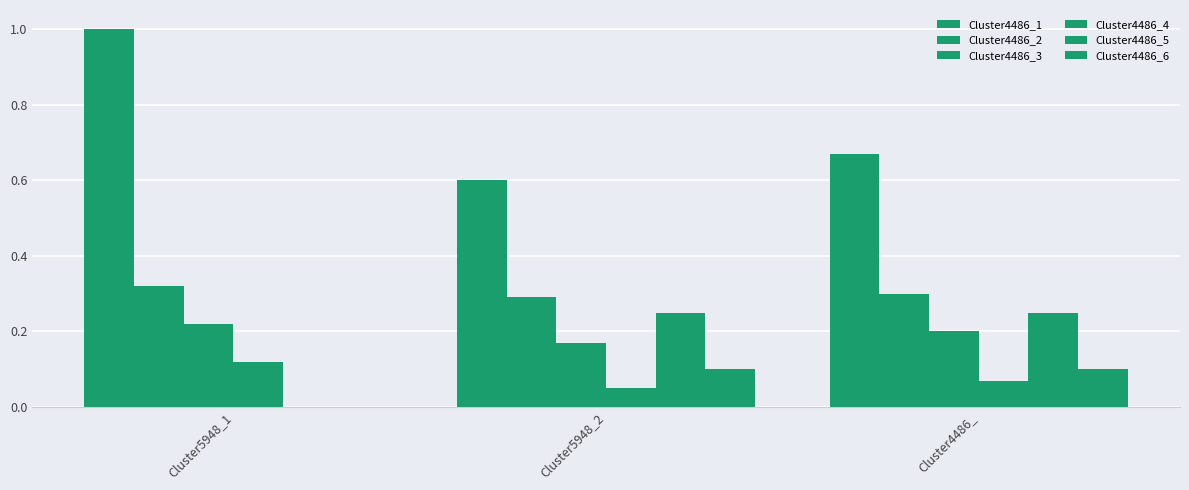

Does the chart contain stacked bars?

No